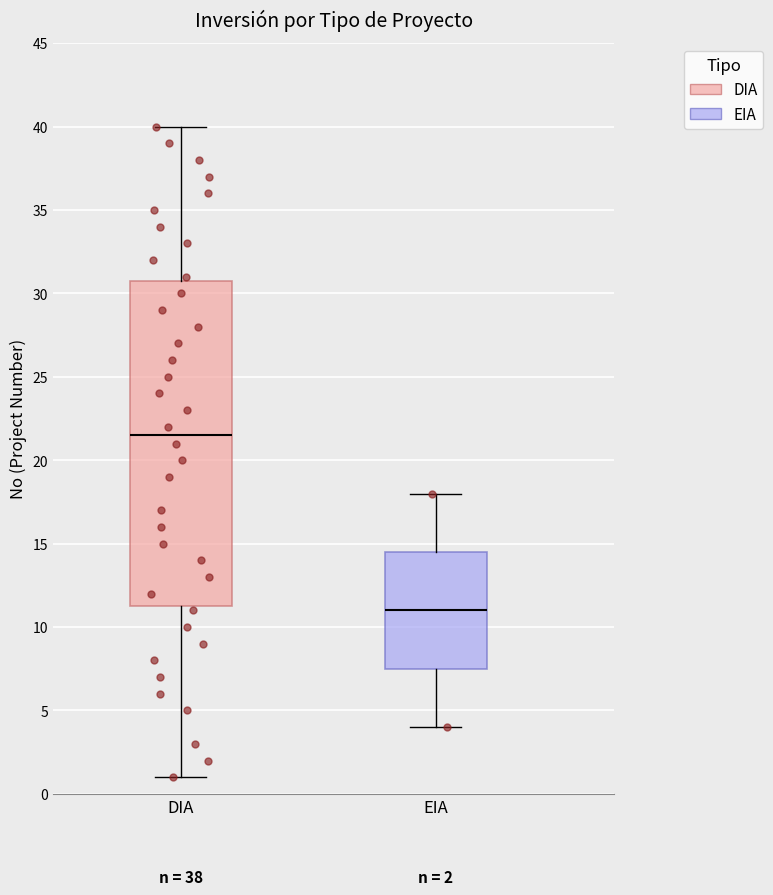

Which box's median line is the lowest?

EIA